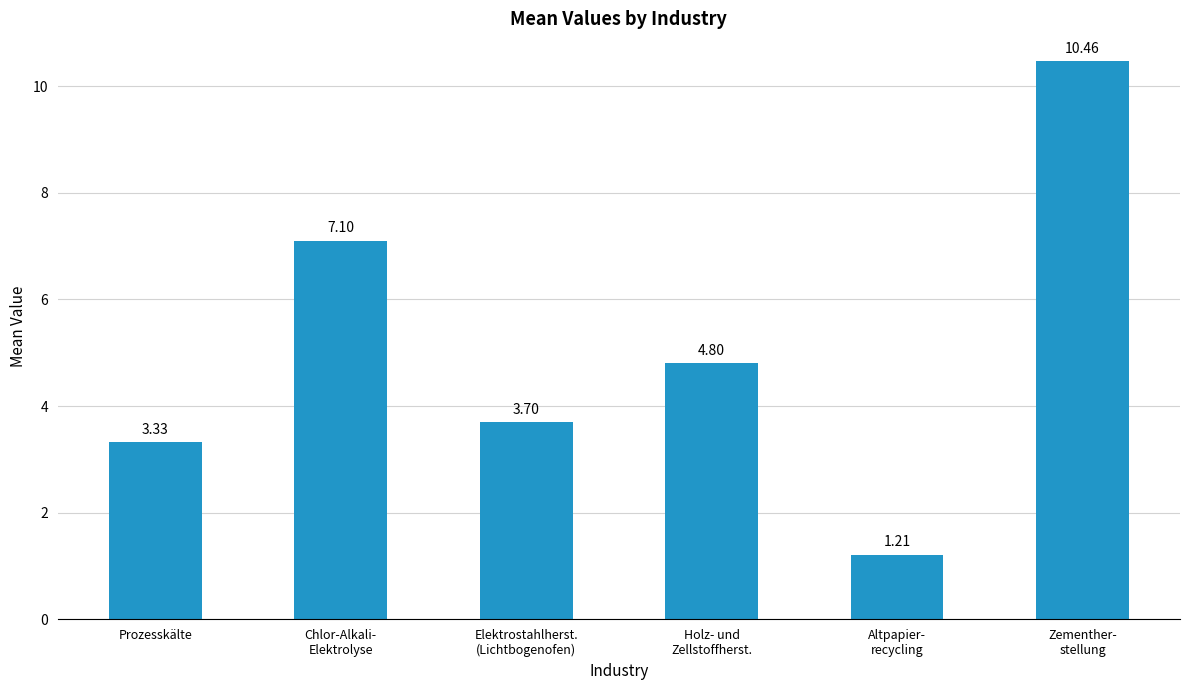

Approximately how many times larger is the value at Prozesskälte compared to Elektrostahlherst.
(Lichtbogenofen)?

0.9